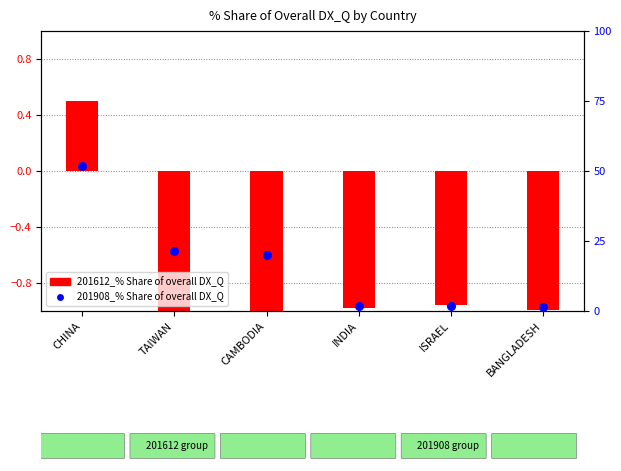

What is the ratio of the value at TAIWAN to the value at CAMBODIA?

1.1